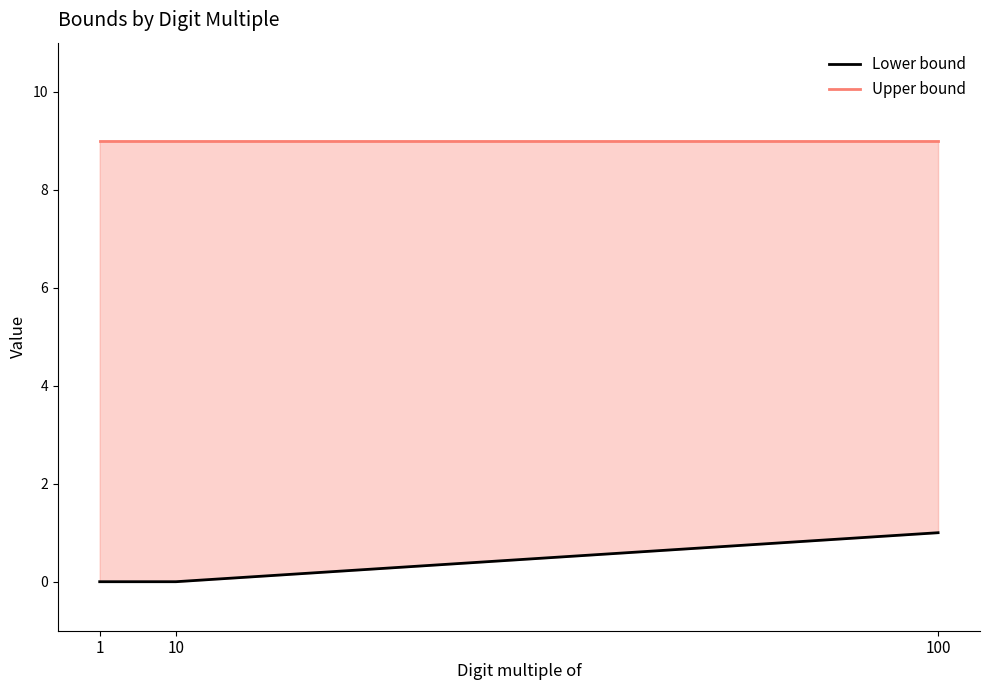

The Lower bound series shows 1 at 100. True or false?

False